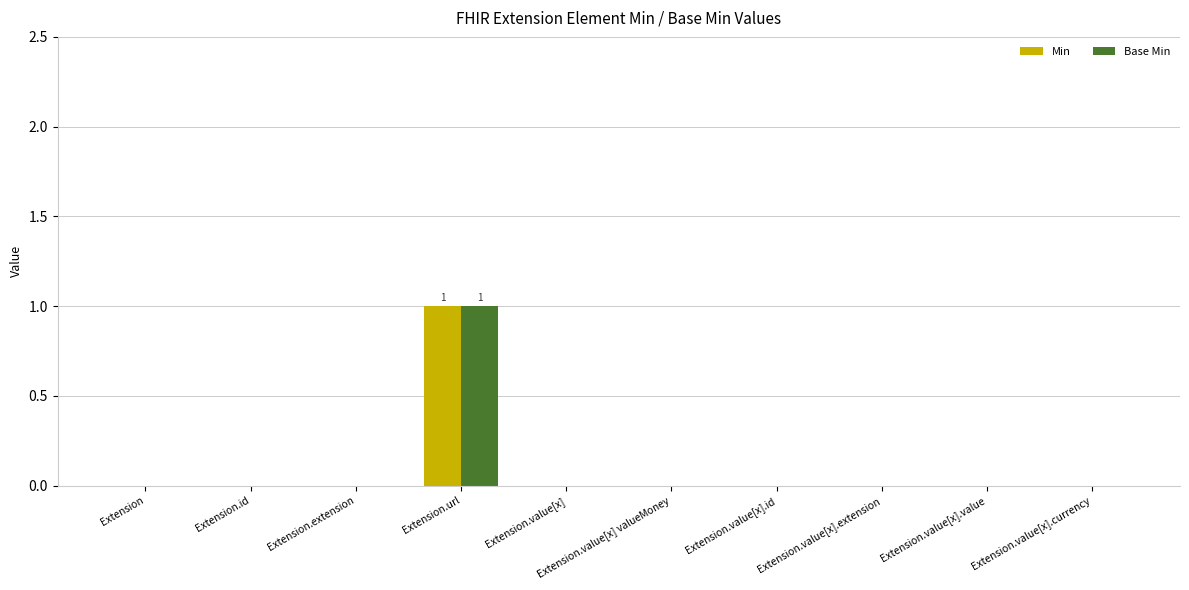

Which category has the highest value in the Base Min series?

Extension.url